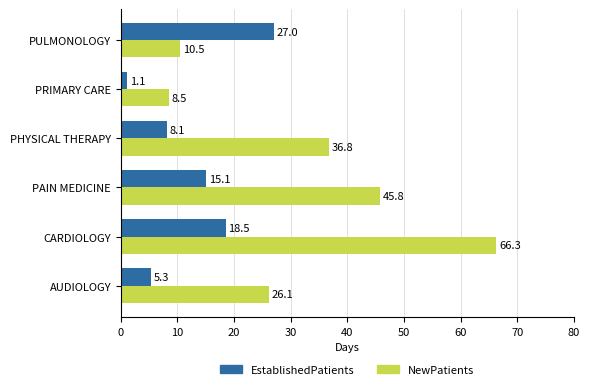

Which series has the widest spread of values?

NewPatients